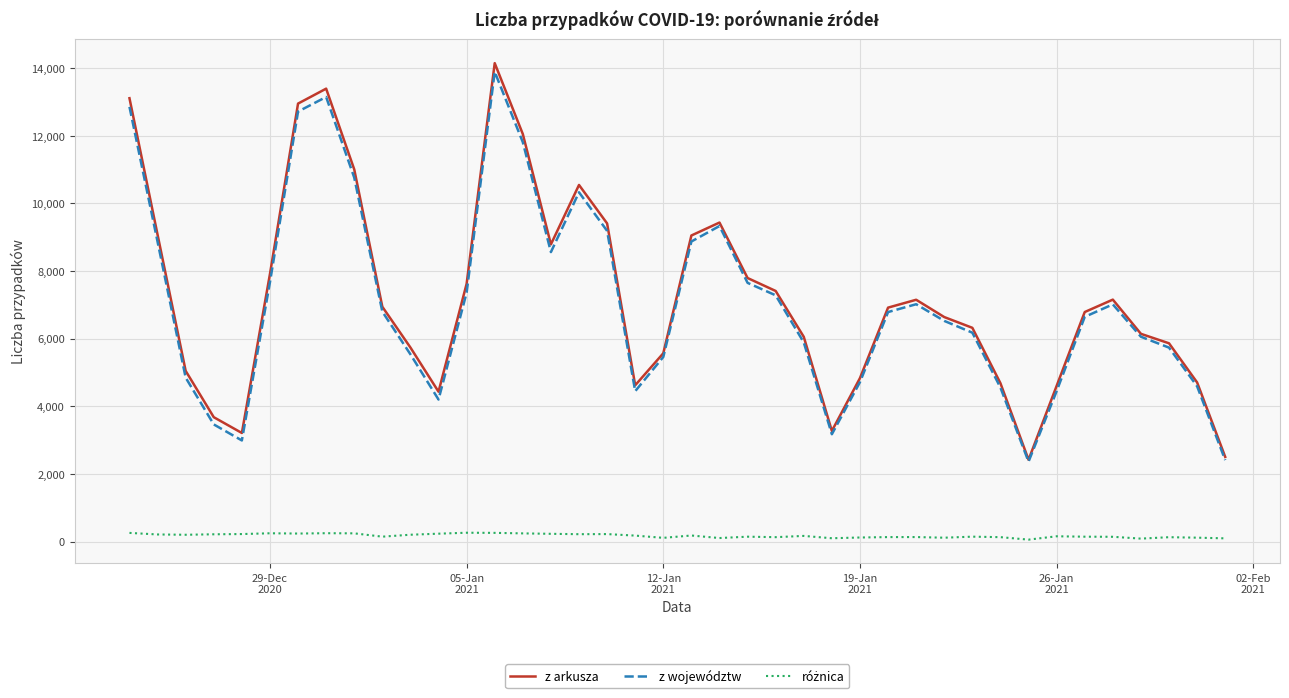

What is the maximum value for z województw?

13895